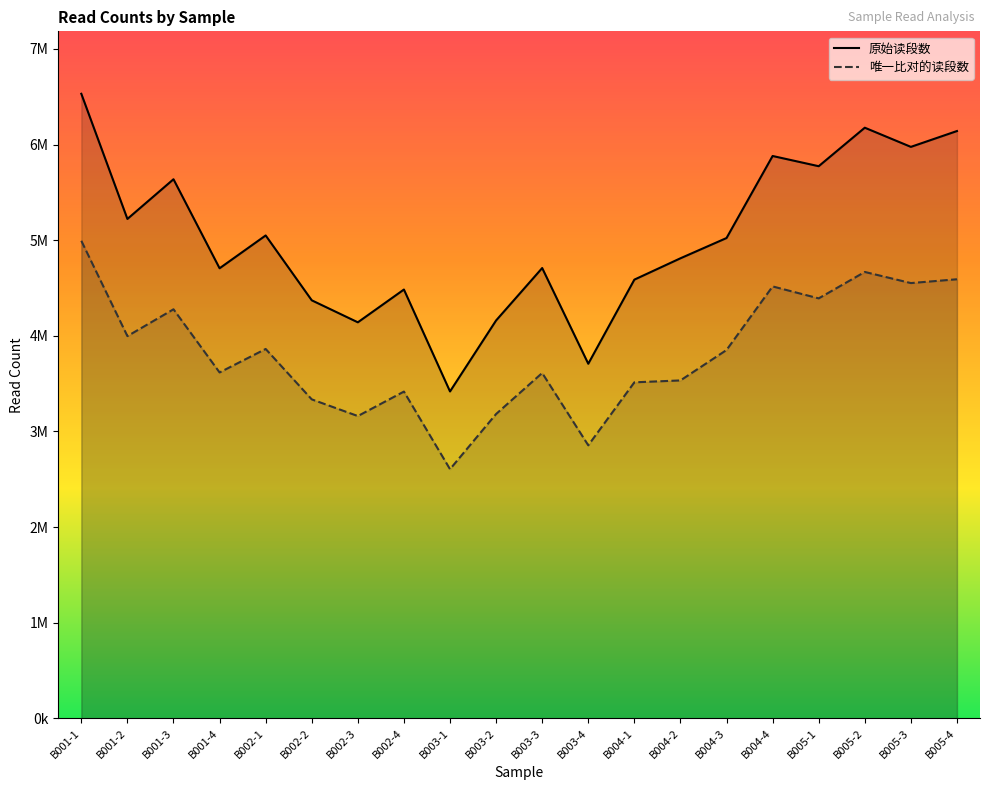

Which category has the lowest value across all series?

B003-1